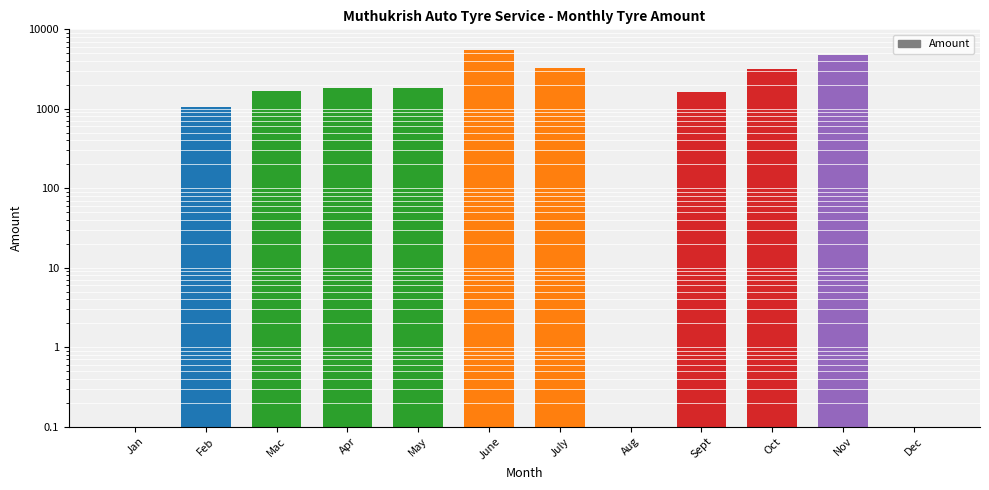

What is the label of the 5th bar from the right?

Aug